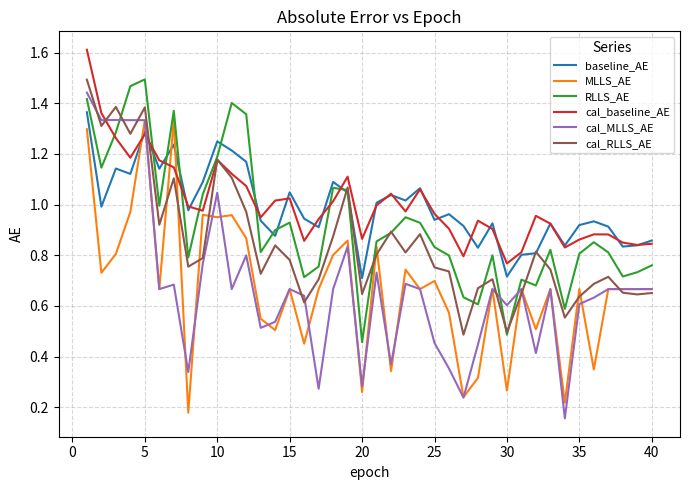

What is the greatest value displayed?

1.6